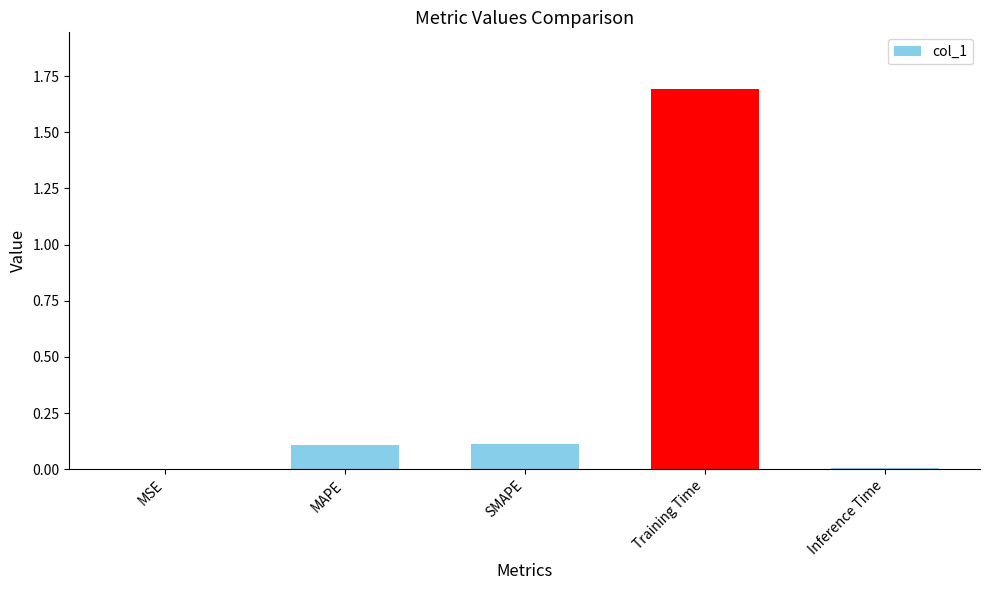

What is the change in value from SMAPE to Training Time?

+1.6